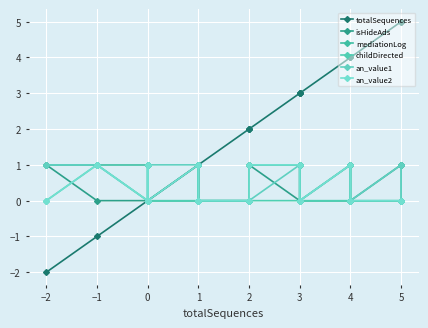

True or false: an_value1 and childDirected intersect in this chart.

True